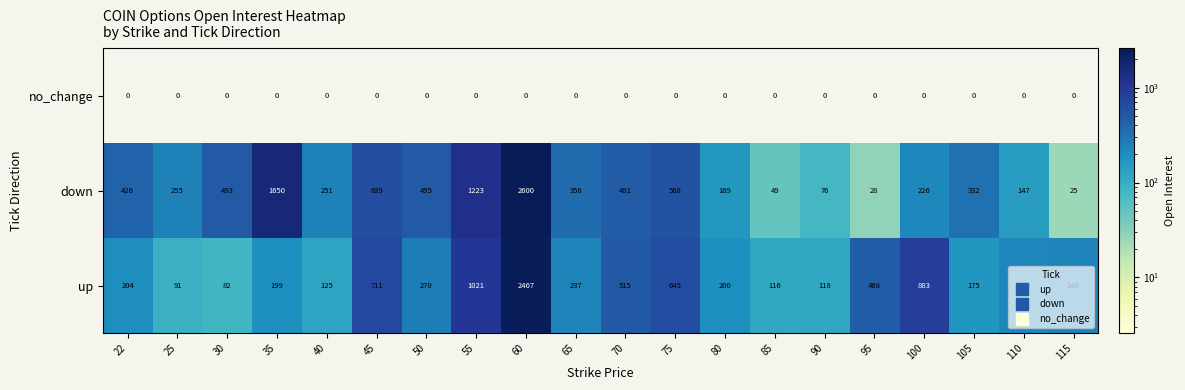

What is the difference between the maximum and second lowest values in the up series?

2376